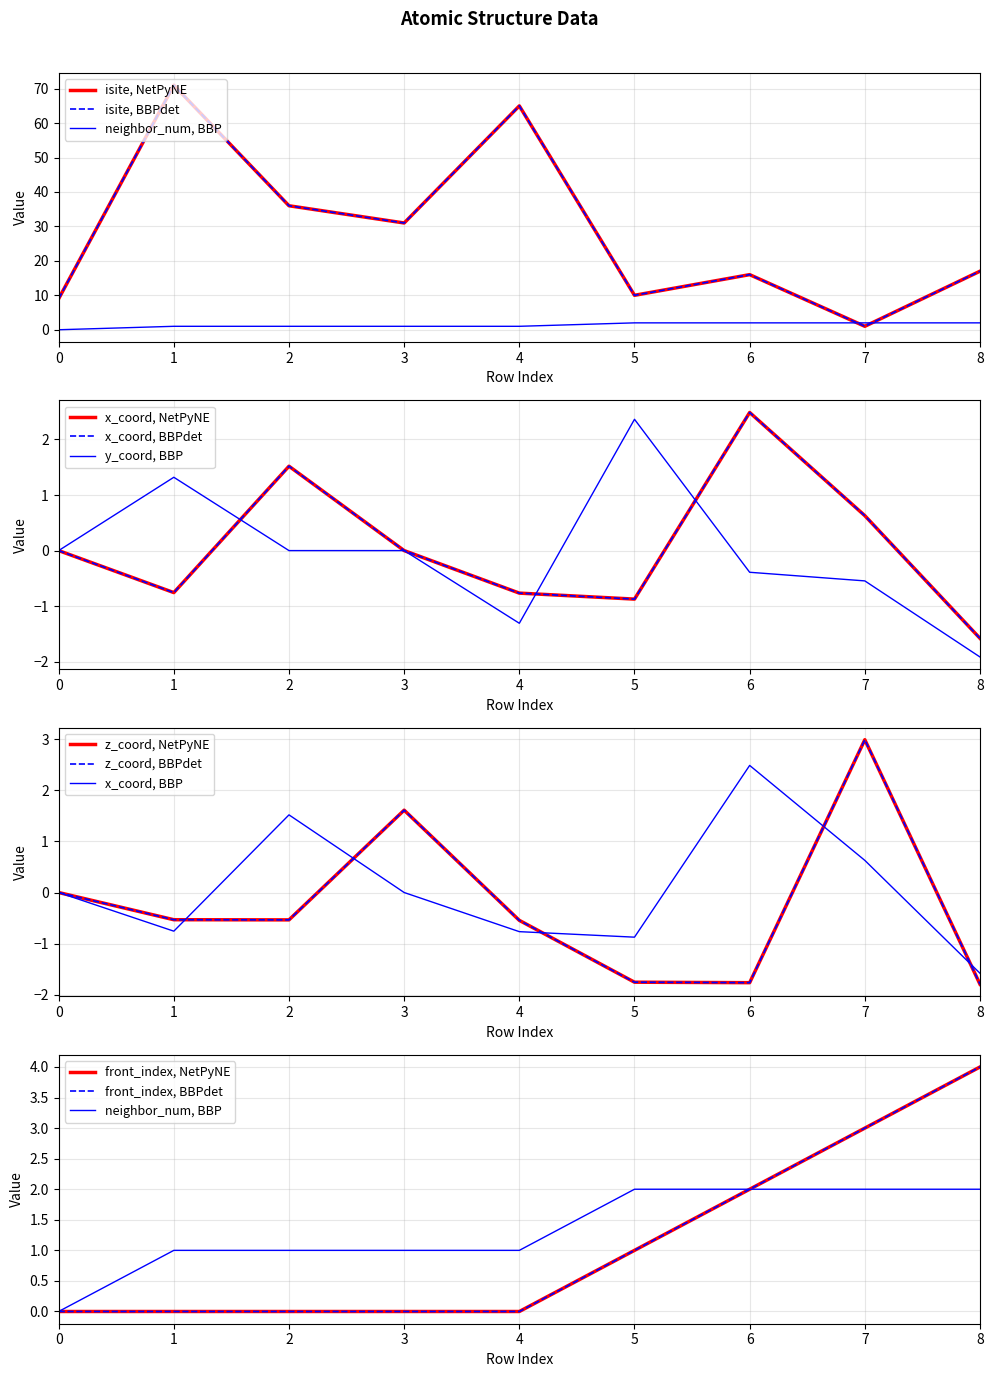

Is the value of z_coord at 0 greater than the value of y_coord at 2?

No